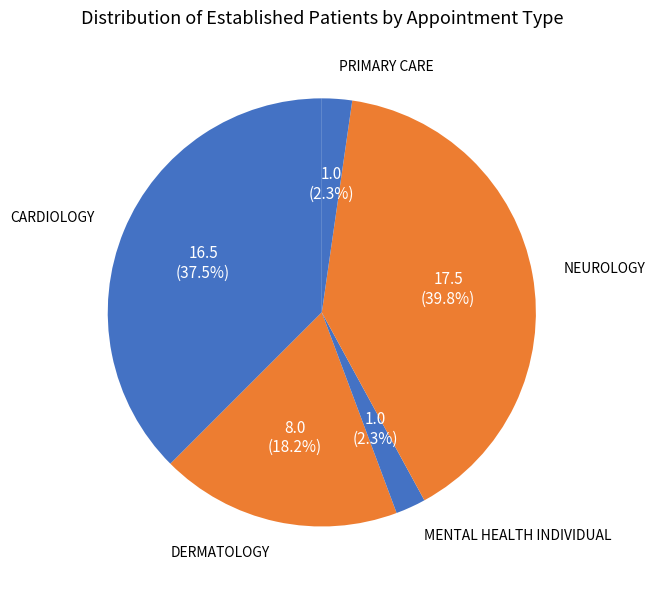

What is the largest slice in the pie chart?

NEUROLOGY